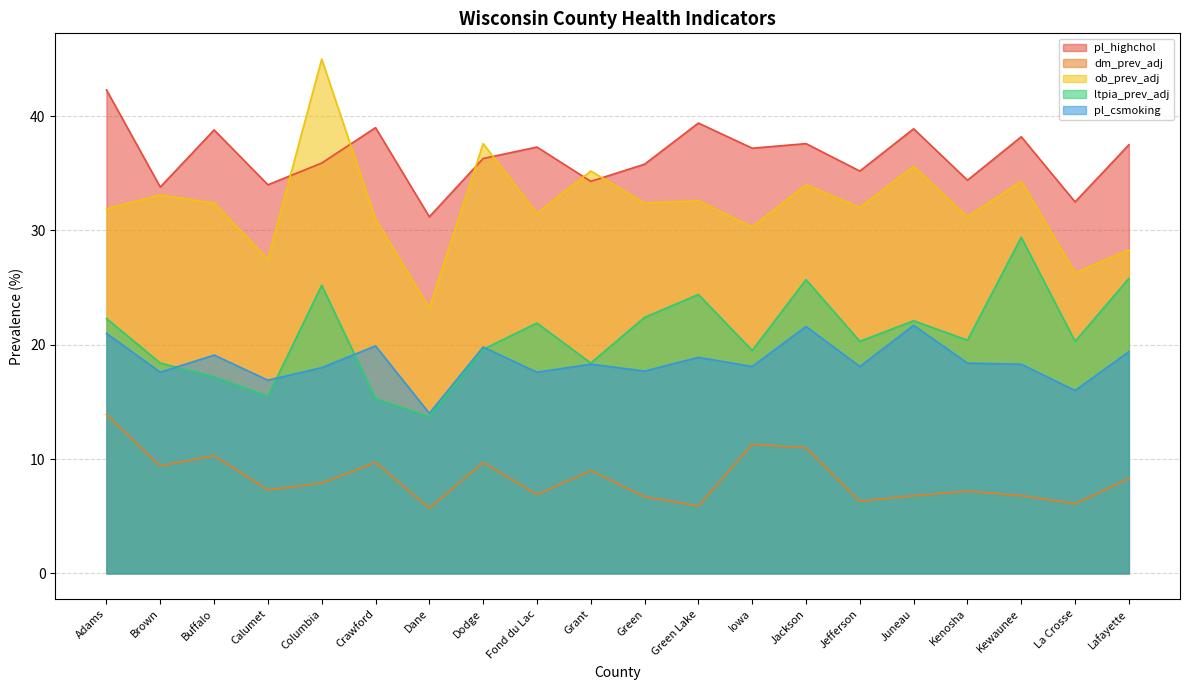

Reading right to left, what are all the values shown in this chart?

pl_highchol: Lafayette=37.5	La Crosse=32.5	Kewaunee=38.2	Kenosha=34.4	Juneau=38.9	Jefferson=35.2	Jackson=37.6	Iowa=37.2	Green Lake=39.4	Green=35.8	Grant=34.3	Fond du Lac=37.3	Dodge=36.3	Dane=31.2	Crawford=39.0	Columbia=35.9	Calumet=34.0	Buffalo=38.8	Brown=33.8	Adams=42.3
dm_prev_adj: Lafayette=8.3	La Crosse=6.1	Kewaunee=6.8	Kenosha=7.2	Juneau=6.8	Jefferson=6.3	Jackson=11.0	Iowa=11.3	Green Lake=5.9	Green=6.7	Grant=9.0	Fond du Lac=6.9	Dodge=9.7	Dane=5.7	Crawford=9.7	Columbia=7.9	Calumet=7.3	Buffalo=10.3	Brown=9.4	Adams=13.9
ob_prev_adj: Lafayette=28.3	La Crosse=26.3	Kewaunee=34.3	Kenosha=31.2	Juneau=35.6	Jefferson=32.0	Jackson=34.0	Iowa=30.3	Green Lake=32.6	Green=32.4	Grant=35.2	Fond du Lac=31.5	Dodge=37.6	Dane=23.2	Crawford=31.0	Columbia=45.0	Calumet=27.5	Buffalo=32.4	Brown=33.1	Adams=31.9
ltpia_prev_adj: Lafayette=25.8	La Crosse=20.3	Kewaunee=29.4	Kenosha=20.4	Juneau=22.1	Jefferson=20.3	Jackson=25.7	Iowa=19.5	Green Lake=24.4	Green=22.4	Grant=18.4	Fond du Lac=21.9	Dodge=19.6	Dane=13.7	Crawford=15.3	Columbia=25.2	Calumet=15.5	Buffalo=17.2	Brown=18.4	Adams=22.3
pl_csmoking: Lafayette=19.4	La Crosse=16.0	Kewaunee=18.3	Kenosha=18.4	Juneau=21.7	Jefferson=18.1	Jackson=21.6	Iowa=18.1	Green Lake=18.9	Green=17.7	Grant=18.3	Fond du Lac=17.6	Dodge=19.8	Dane=14.0	Crawford=19.9	Columbia=18.0	Calumet=16.9	Buffalo=19.1	Brown=17.6	Adams=21.0